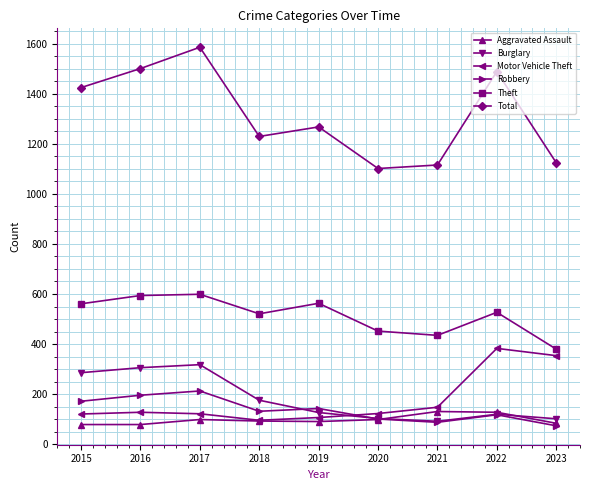

At which category is the sum across all series the highest?

2017